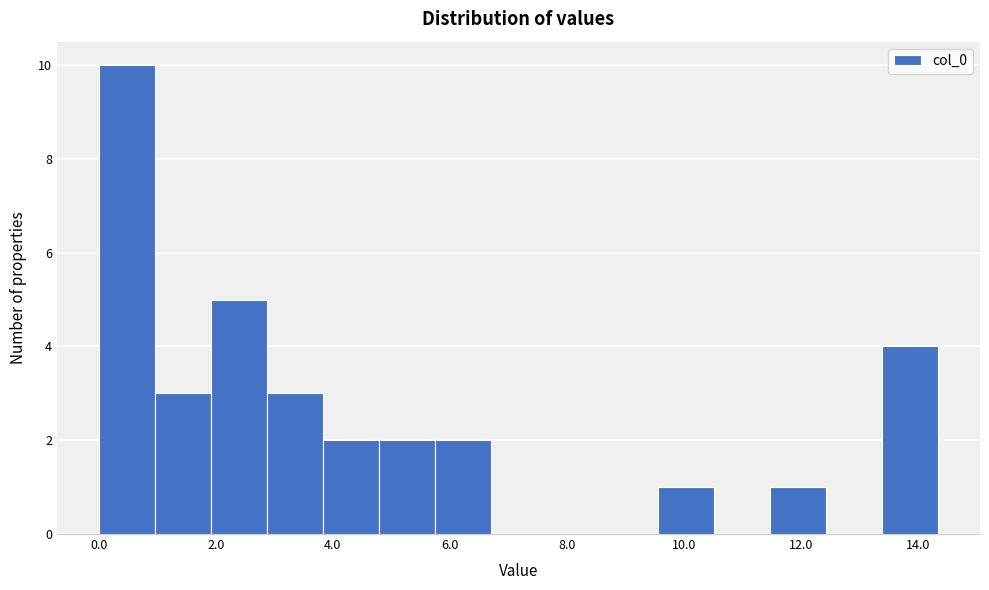

Over which range of the x-axis is the bar tallest?

0.0 to 1.0